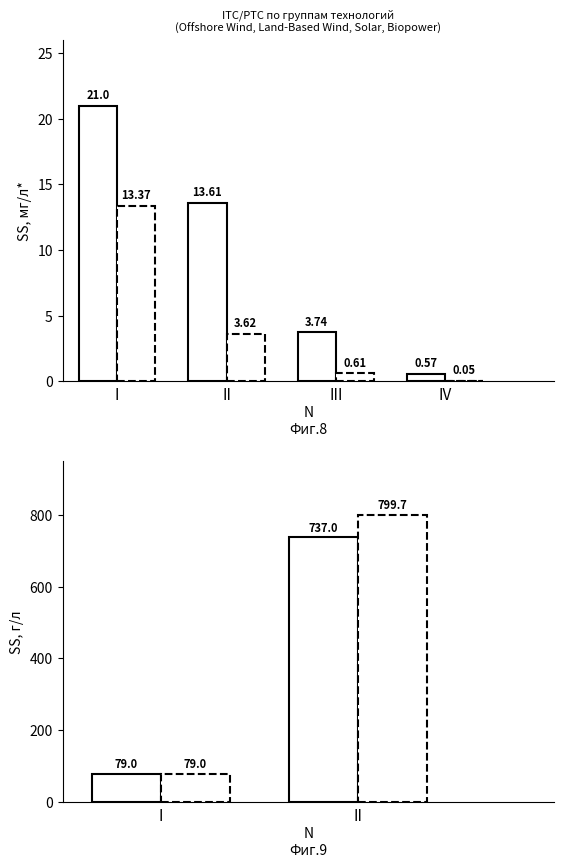

How many groups of bars are there?

2